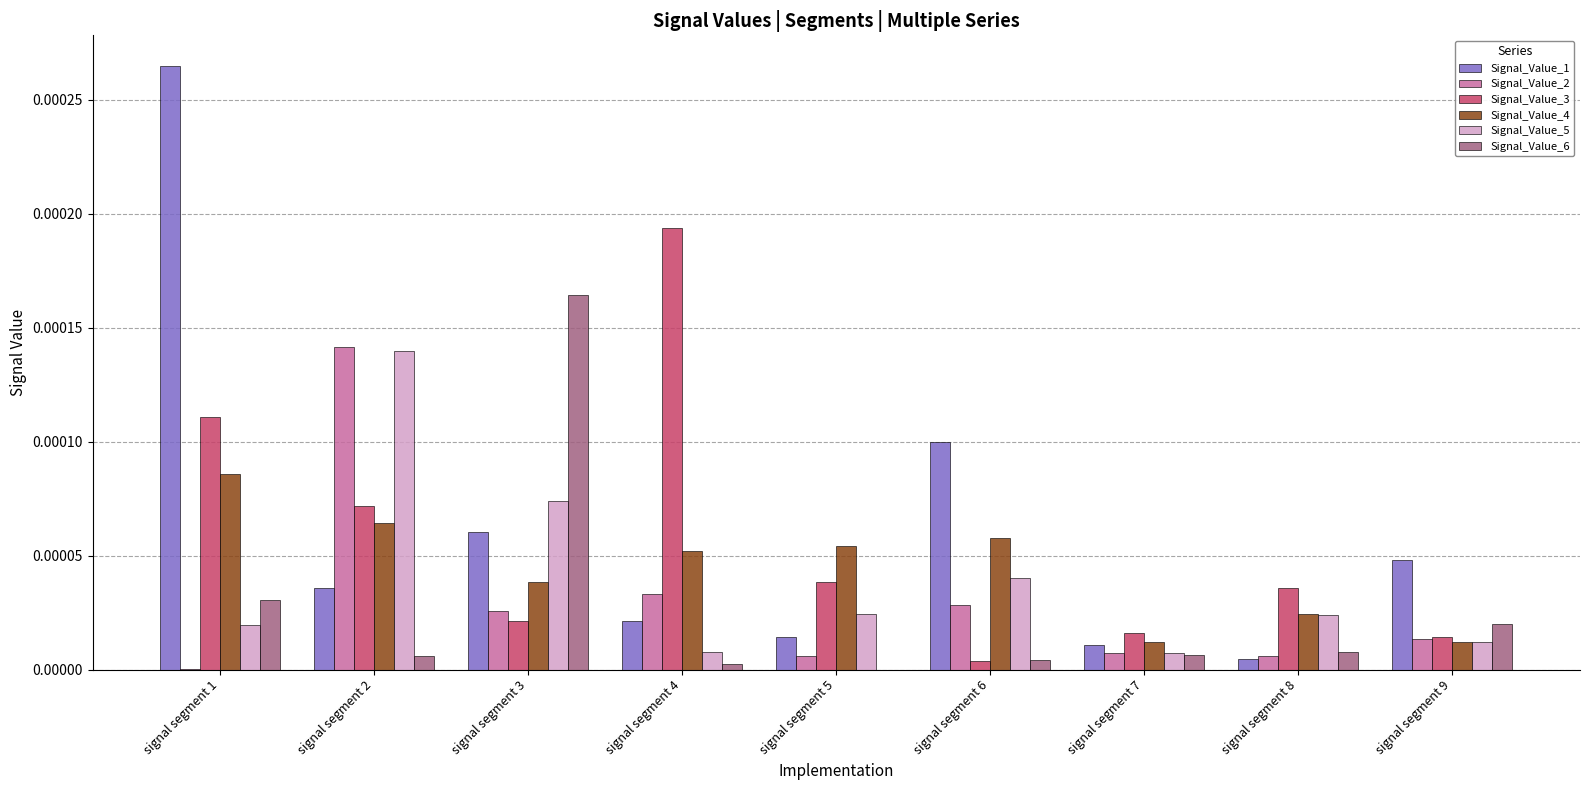

Count the number of data series in this chart.

6